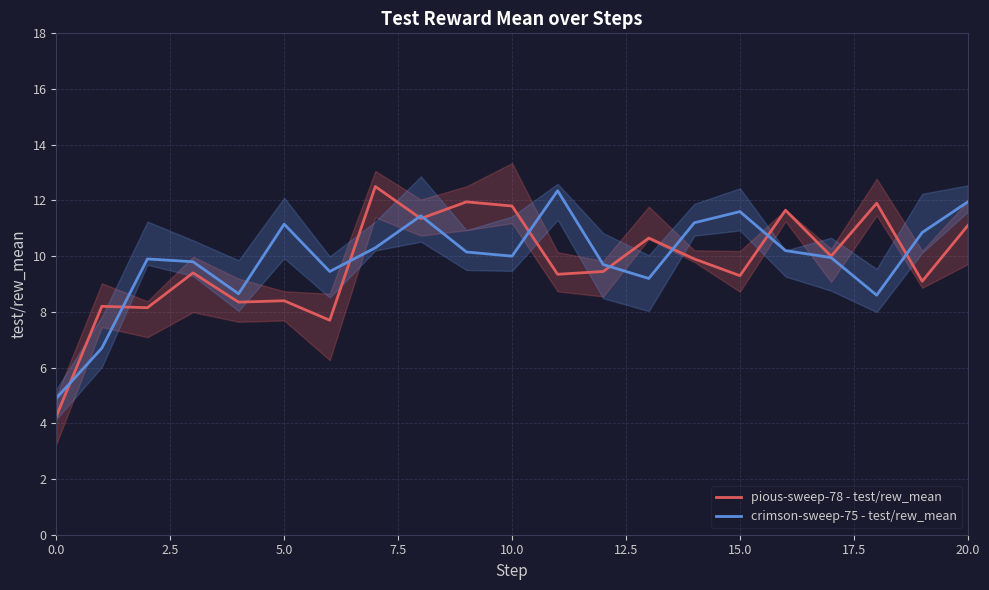

What is the difference between the second highest and second lowest values in the crimson-sweep-75 - test/rew_mean series?

5.2